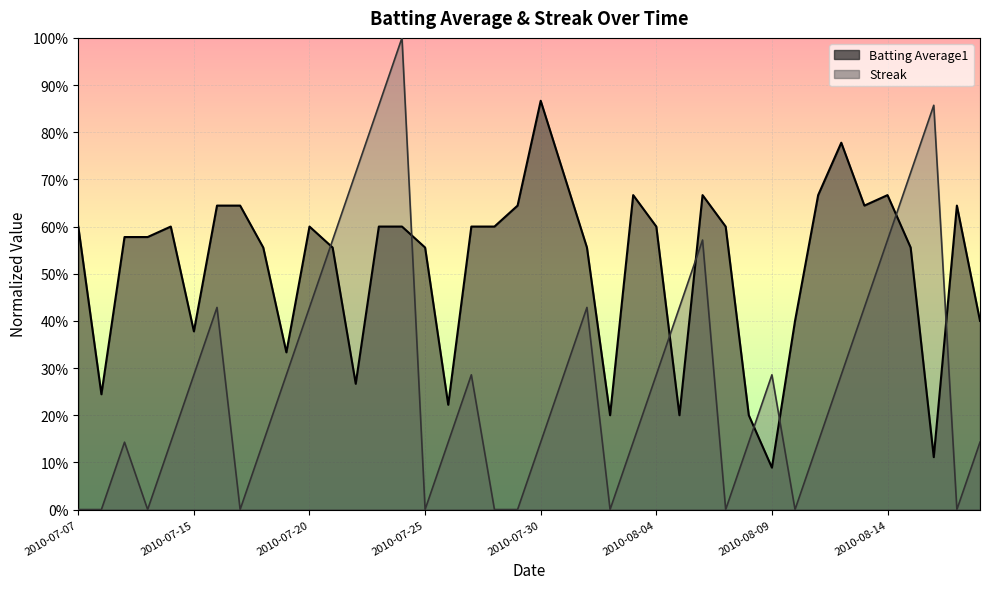

What position from the right is 2010-08-18?

1